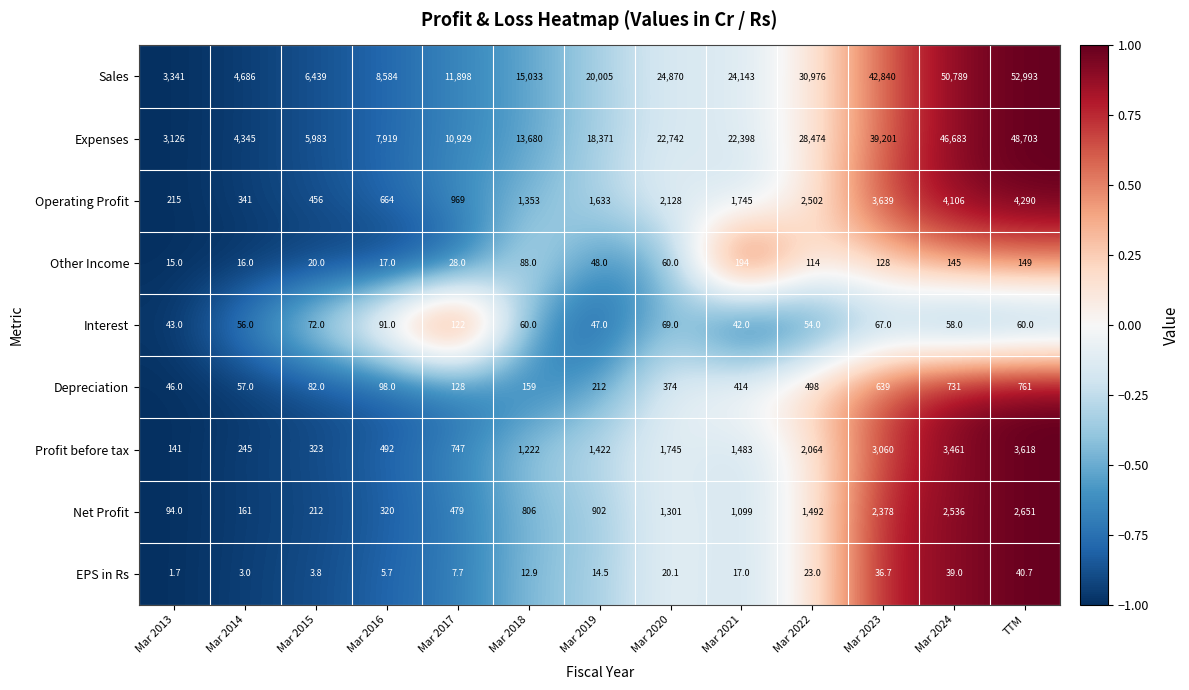

Rank the series at Mar 2018 from highest to lowest value.

Sales, Expenses, Operating Profit, Profit before tax, Net Profit, Depreciation, Other Income, Interest, EPS in Rs